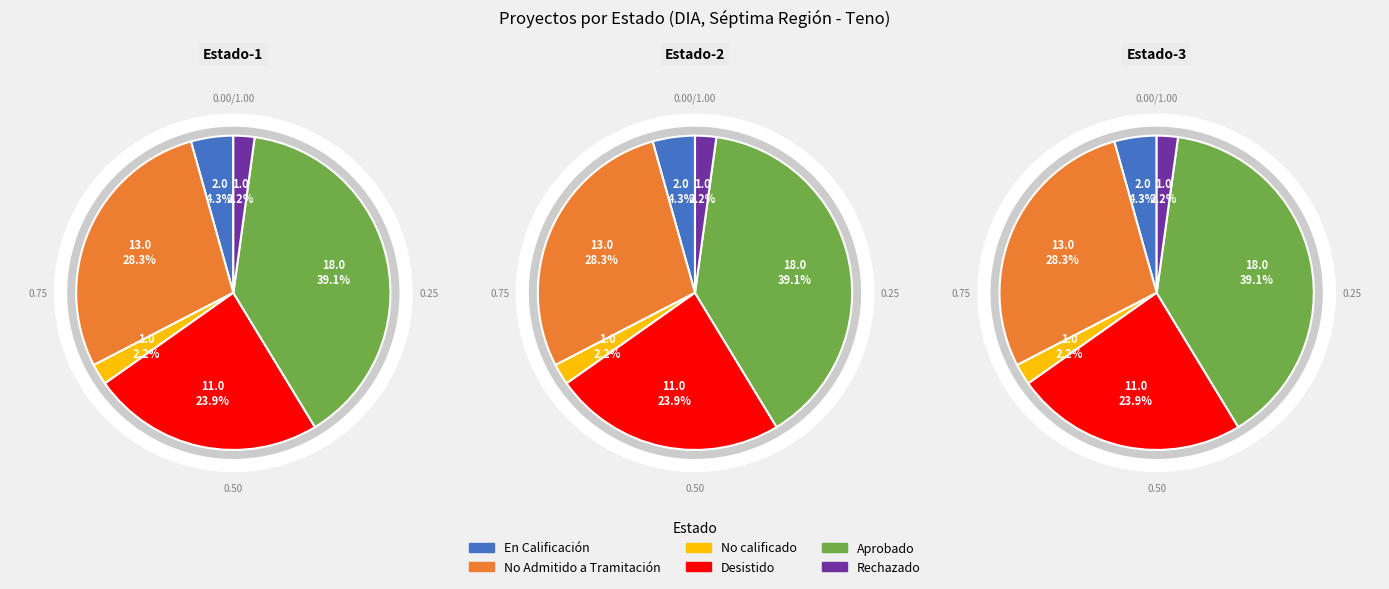

Which category has the smallest portion of the pie?

No calificado